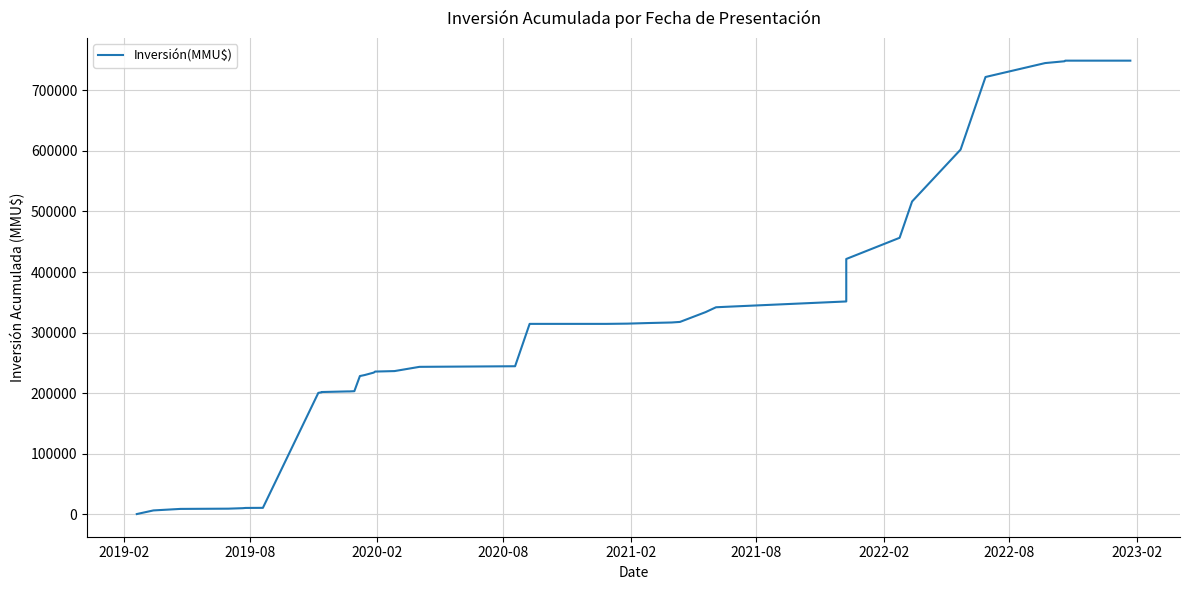

Count the number of data series in this chart.

1